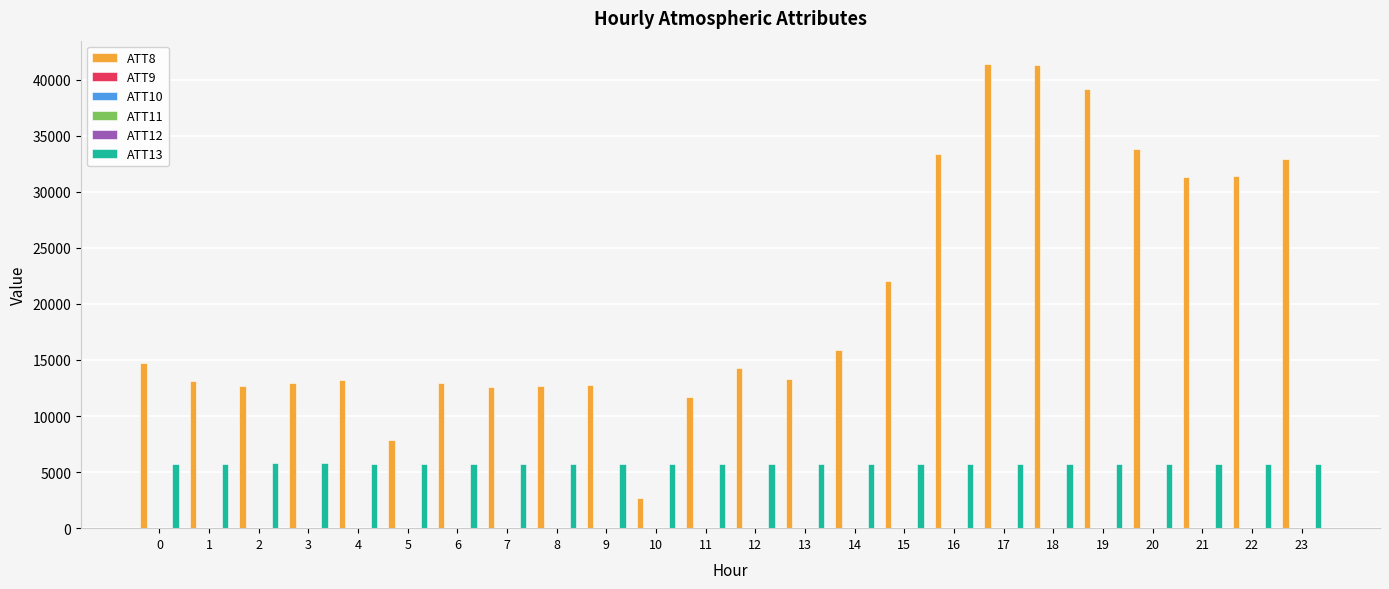

What is the total value across all series at 10?

8586.8